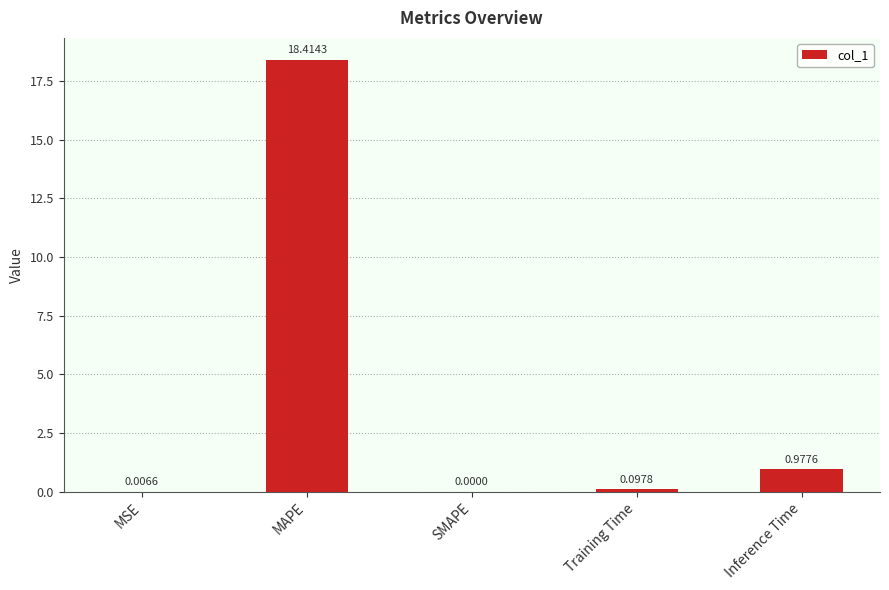

What is the sum of the values at MAPE and MSE?

18.4